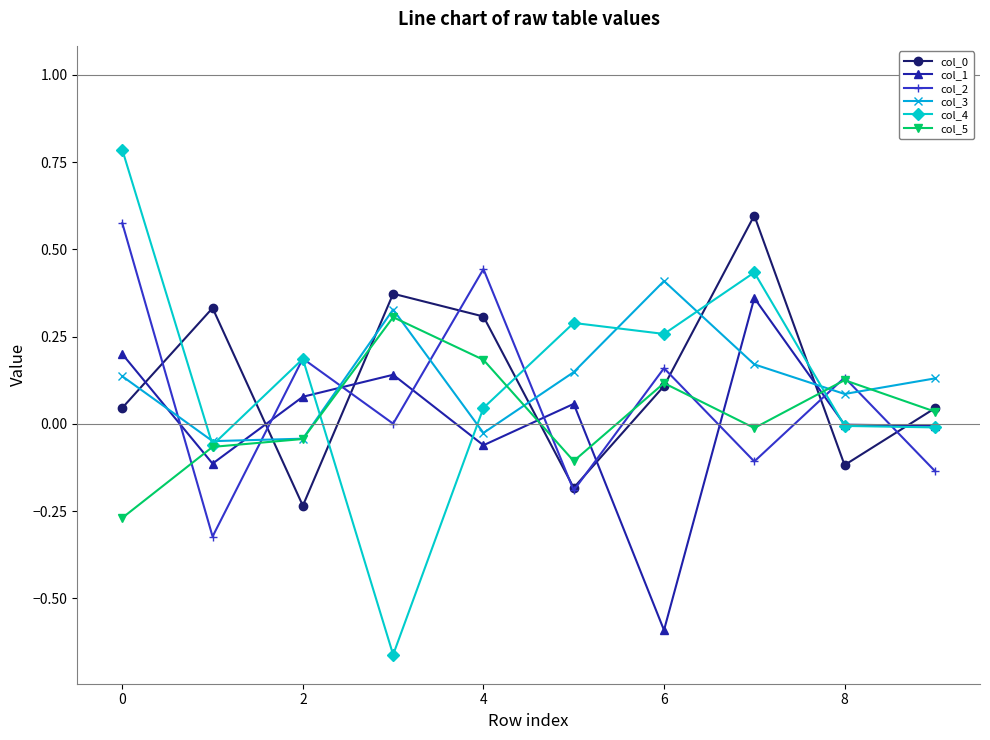

How many times do col_2 and col_1 cross each other?

9